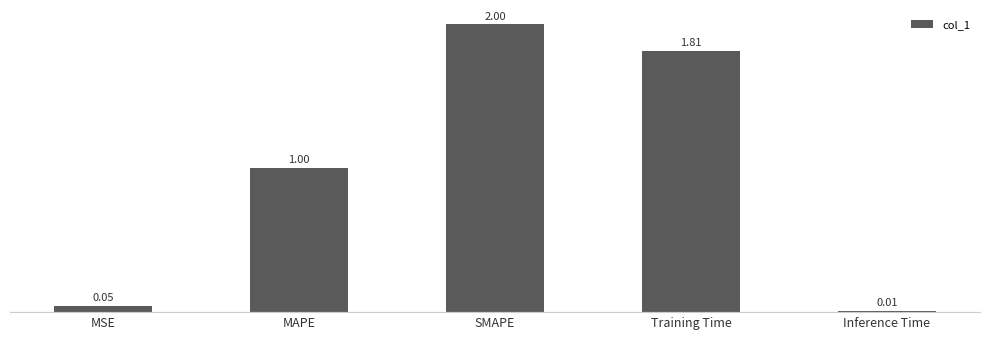

Are the bars grouped side by side (vs. stacked)?

No